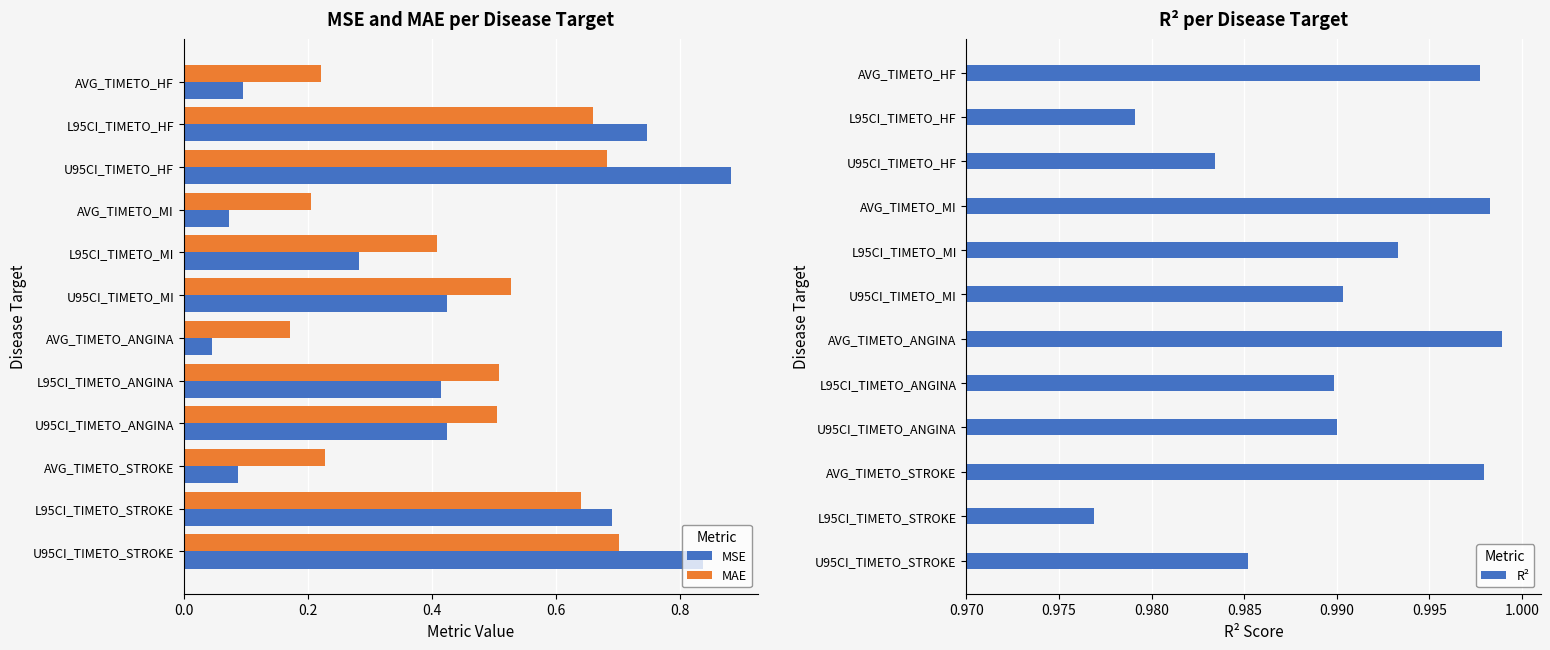

Reading left to right, list all the values displayed in this chart.

MSE: 0.1	0.7	0.9	0.1	0.3	0.4	0.0	0.4	0.4	0.1	0.7	0.8
MAE: 0.2	0.7	0.7	0.2	0.4	0.5	0.2	0.5	0.5	0.2	0.6	0.7
R²: 1.0	1.0	1.0	1.0	1.0	1.0	1.0	1.0	1.0	1.0	1.0	1.0